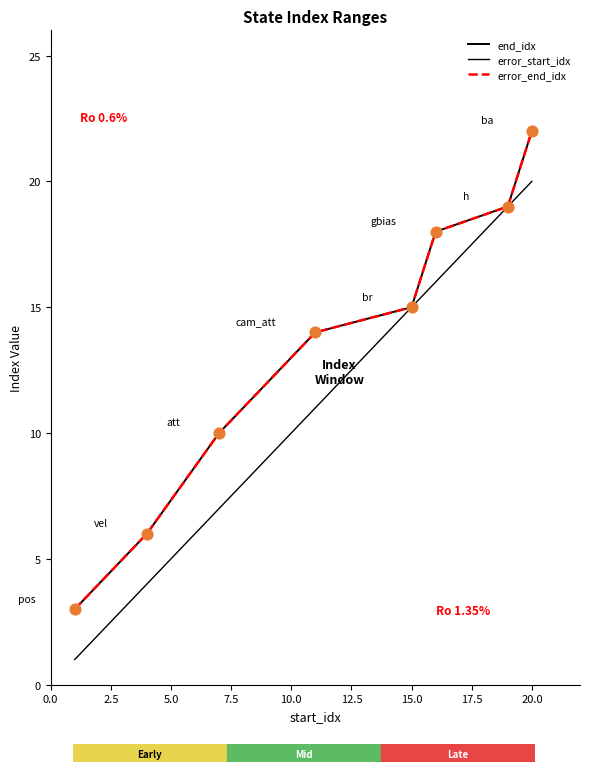

At how many categories does at least one series exceed 12?

5